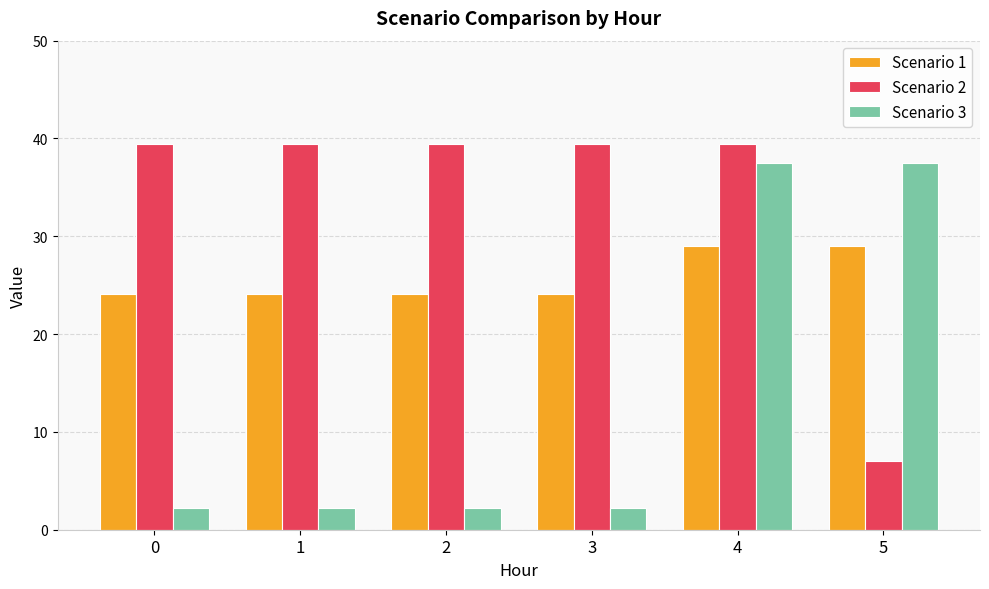

Which series has the largest range (max minus min)?

Scenario 3